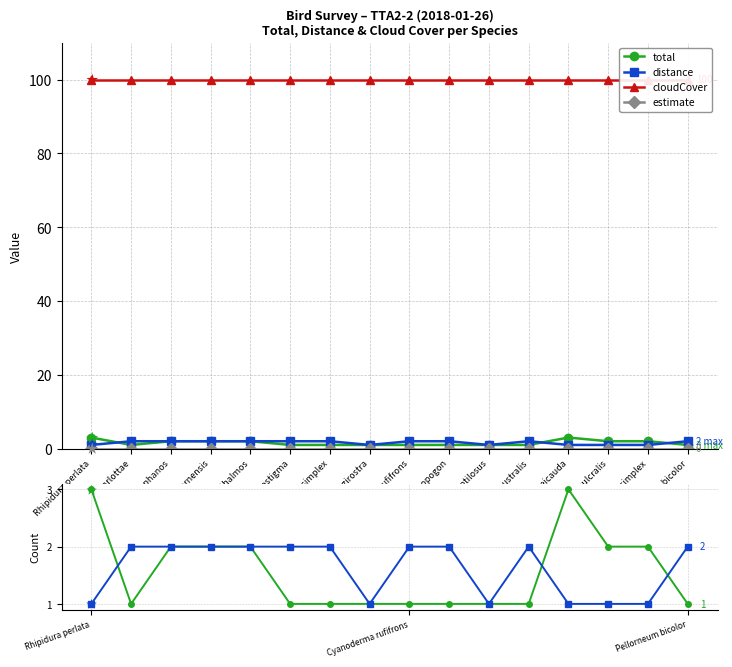

Which has a higher value, Psilopogon australis or Rhipidura perlata?

Rhipidura perlata